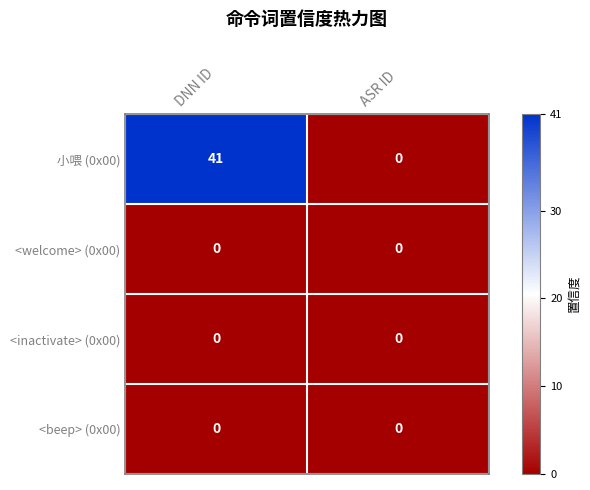

Which series has the largest total across all categories?

小喂 (0x00)